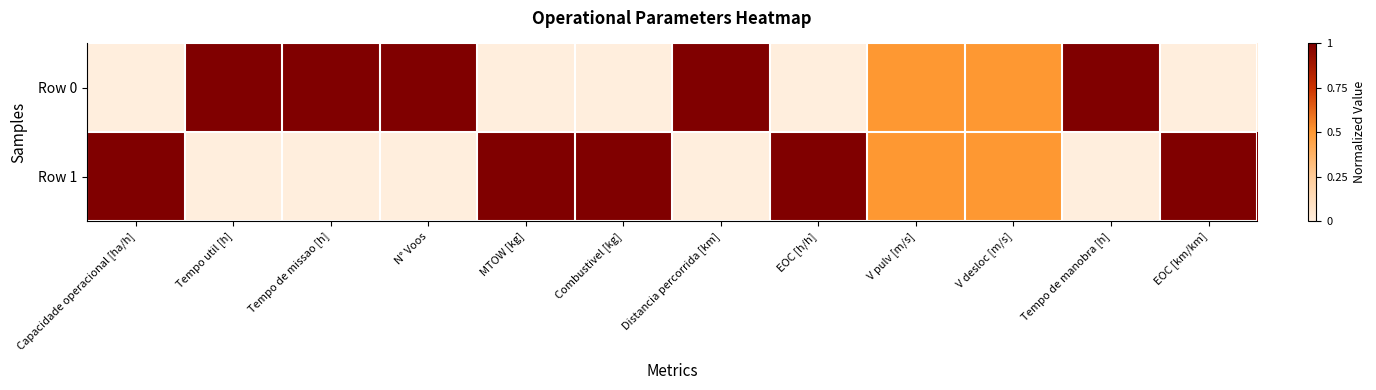

At how many categories does at least one series exceed 0?

12